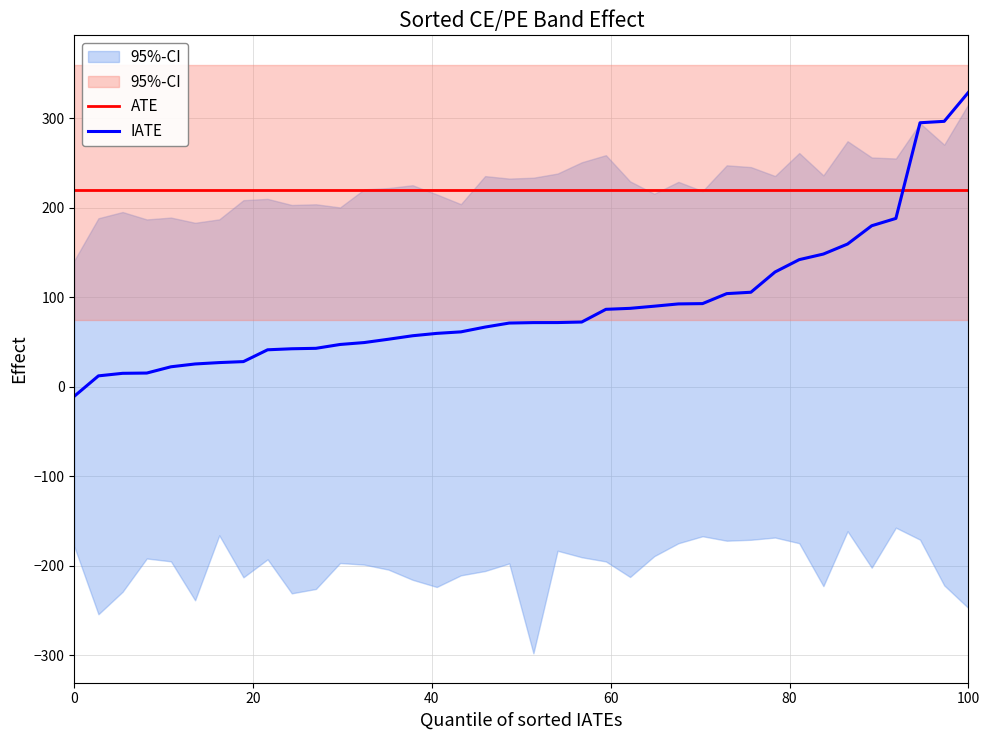

Is it true that CE.High equals 313.3 at 2024-01-15?

False